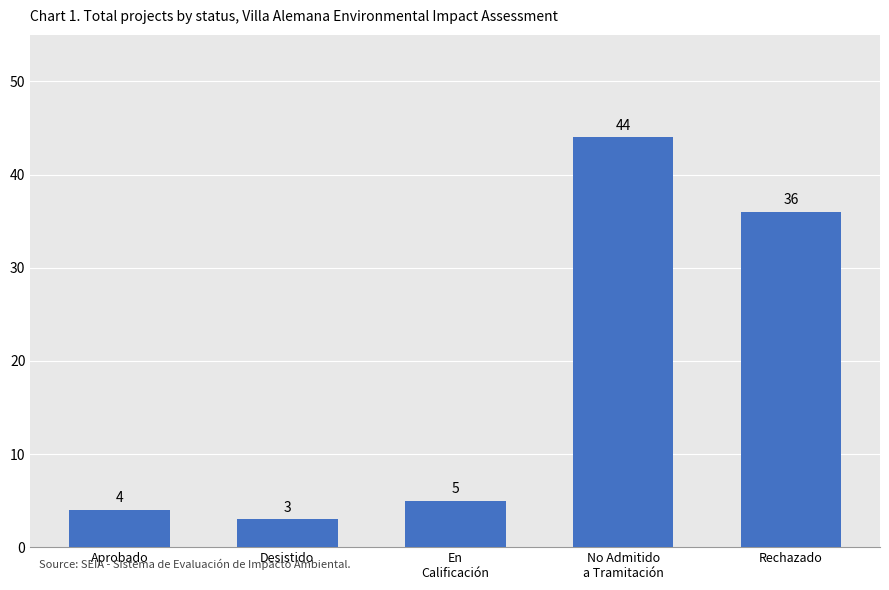

Are the bars horizontal?

No